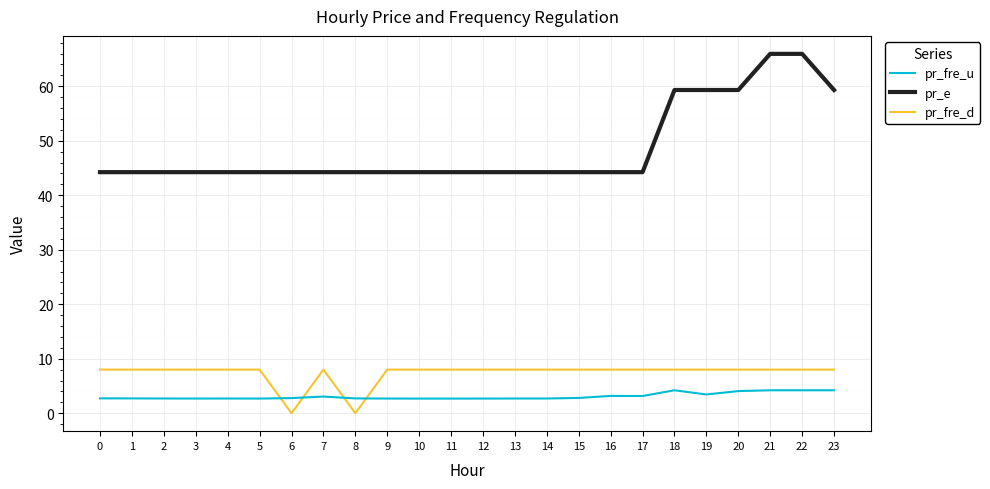

The value of pr_e at 1 is 44.2. True or false?

True